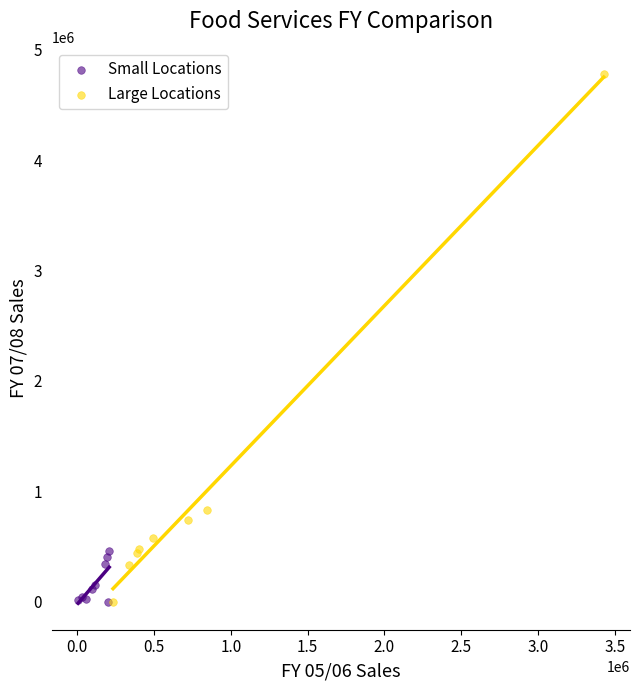

Which series reaches the maximum Y coordinate?

Large Locations